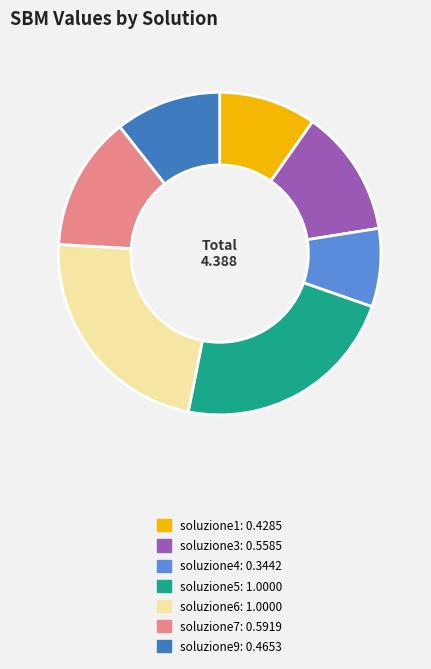

Is there a majority slice in this chart?

No